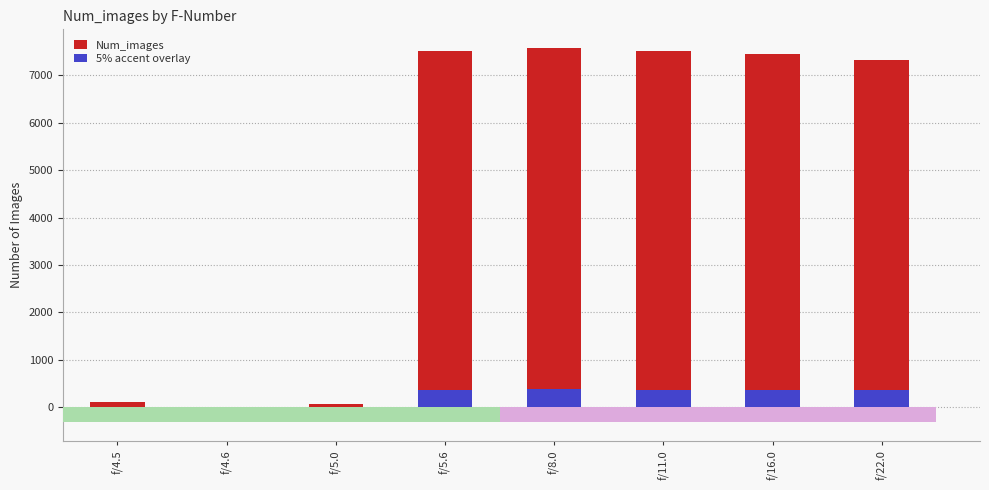

What value does the Num_images series have at f/4.5?

122